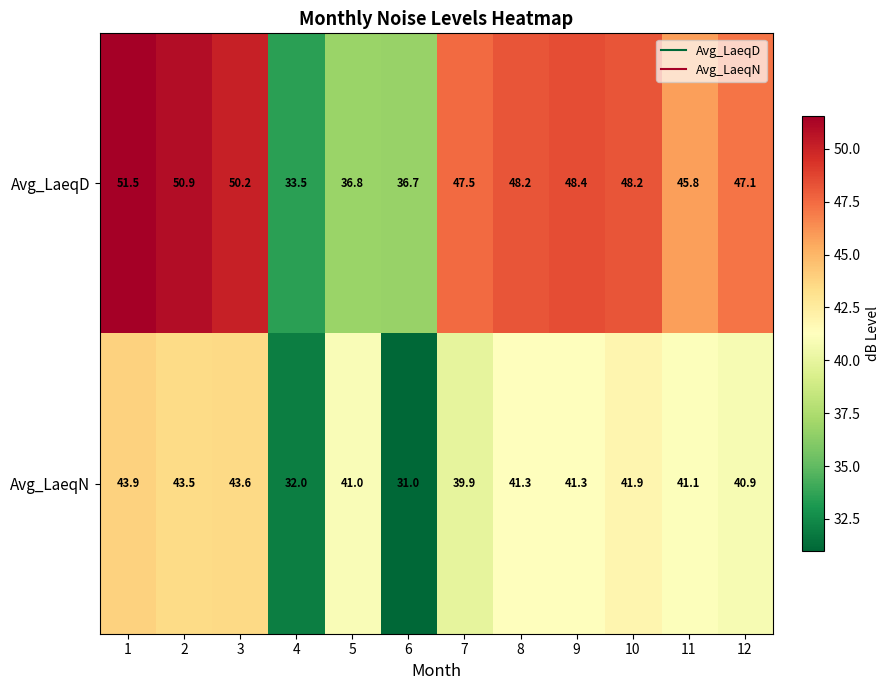

Rank the series at 12 from lowest to highest value.

Avg_LaeqN, Avg_LaeqD